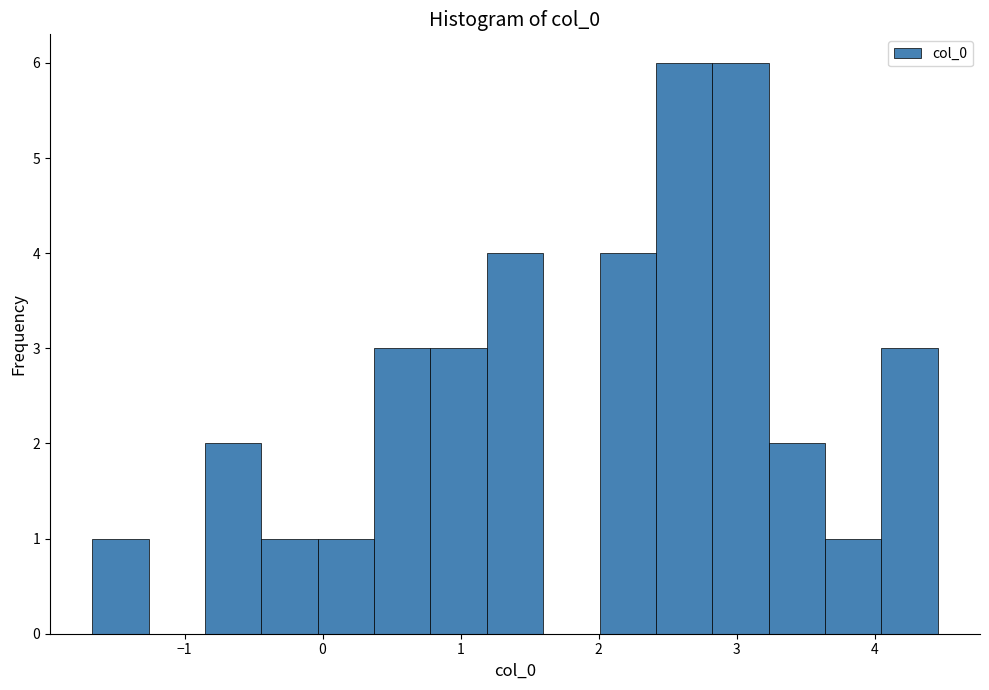

Reading left to right, list every bar in this chart as the range it spans on the x-axis followed by its height. Neither the bar edges nor the heights are printed on the chart, so give them approximately, as read against the axes.

-1.7 to -1.3: 1
-1.3 to -0.9: 0
-0.9 to -0.4: 2
-0.4 to 0.0: 1
0.0 to 0.4: 1
0.4 to 0.8: 3
0.8 to 1.2: 3
1.2 to 1.6: 4
1.6 to 2.0: 0
2.0 to 2.4: 4
2.4 to 2.8: 6
2.8 to 3.2: 6
3.2 to 3.6: 2
3.6 to 4.0: 1
4.0 to 4.5: 3